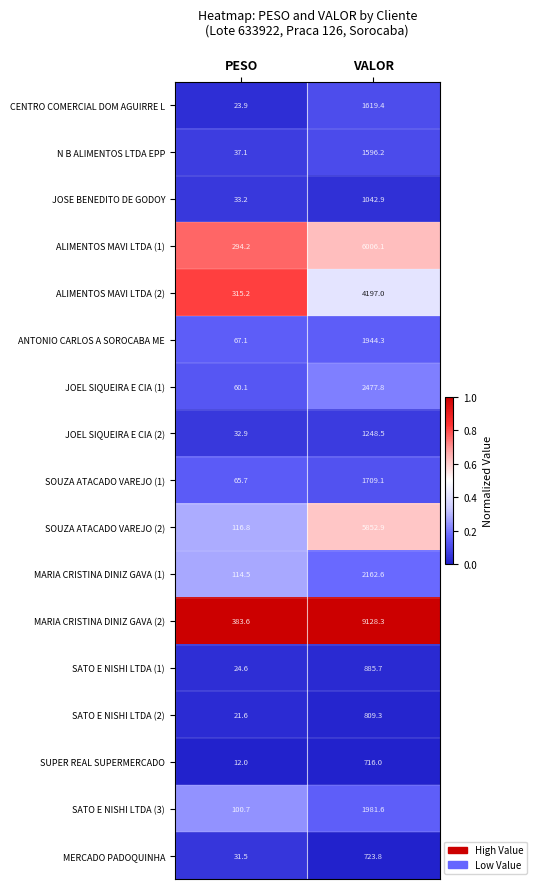

Rank the series by their maximum value, from lowest to highest.

SUPER REAL SUPERMERCADO, MERCADO PADOQUINHA, SATO E NISHI LTDA (2), SATO E NISHI LTDA (1), JOSE BENEDITO DE GODOY, JOEL SIQUEIRA E CIA (2), N B ALIMENTOS LTDA EPP, CENTRO COMERCIAL DOM AGUIRRE L, SOUZA ATACADO VAREJO (1), ANTONIO CARLOS A SOROCABA ME, SATO E NISHI LTDA (3), MARIA CRISTINA DINIZ GAVA (1), JOEL SIQUEIRA E CIA (1), ALIMENTOS MAVI LTDA (2), SOUZA ATACADO VAREJO (2), ALIMENTOS MAVI LTDA (1), MARIA CRISTINA DINIZ GAVA (2)